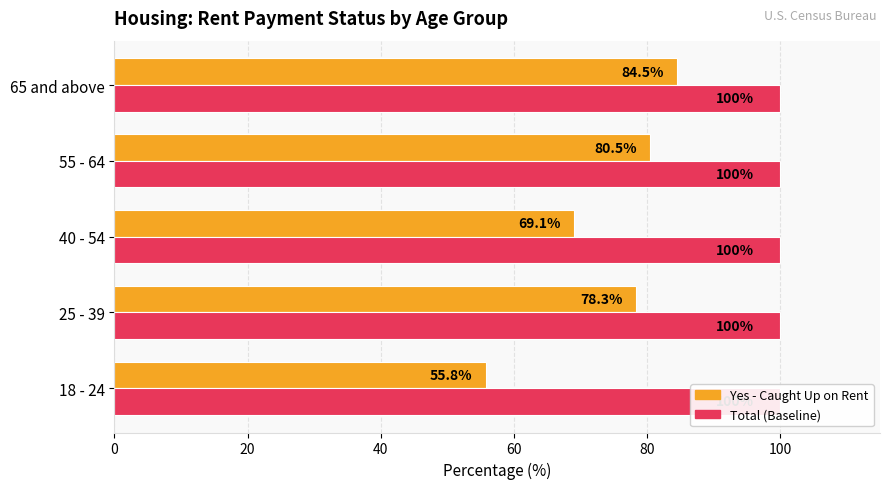

How many values in the Yes (Caught Up) % series are below 78?

2